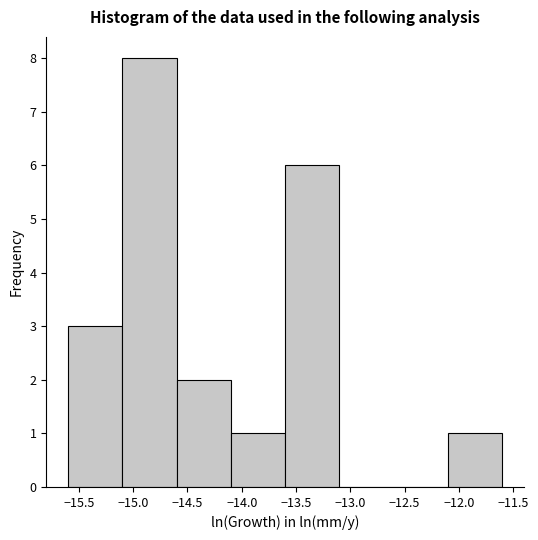

What is the height of the bar covering -14.1 to -13.6 on the x-axis? The values are not printed on the chart, so give them approximately, as read against the axis.

1